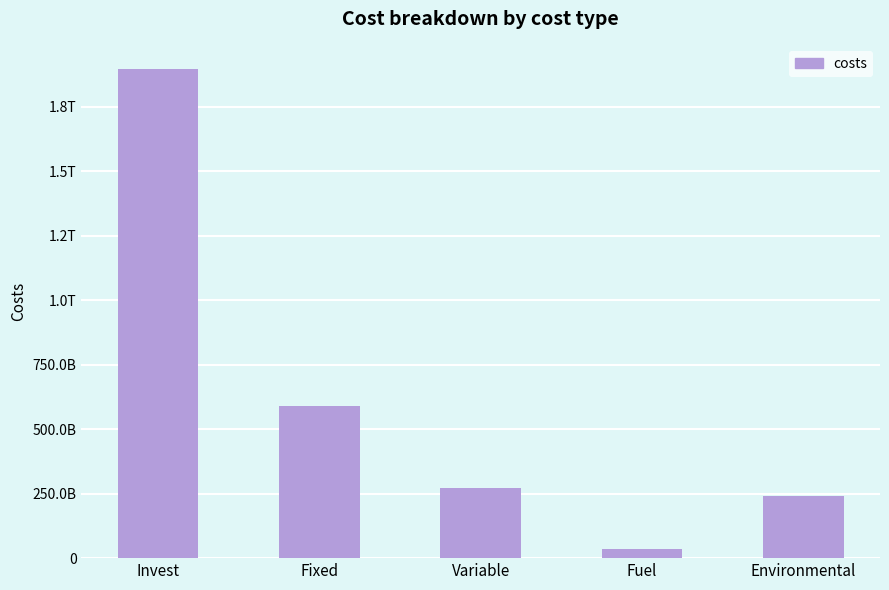

What is the sum of the values at Invest and Variable?

2166204965602.3